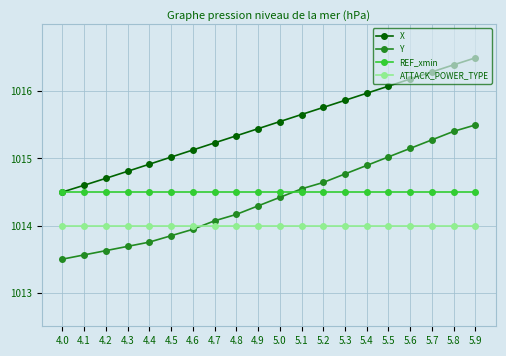

Which series changed the most between 4.9 and 5.3?

Y